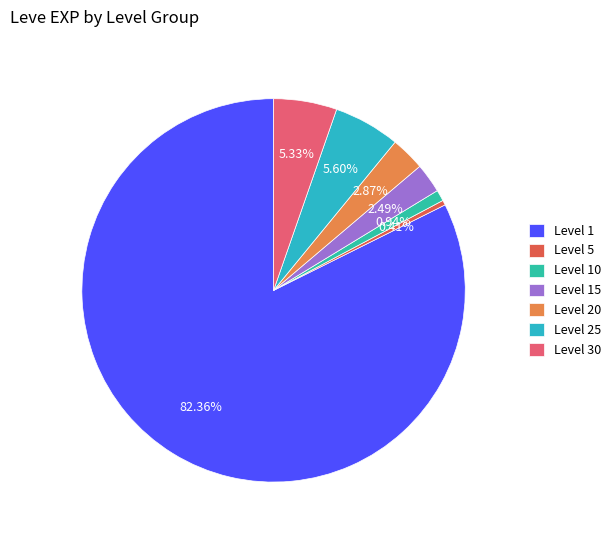

How many segments does this pie chart have?

7